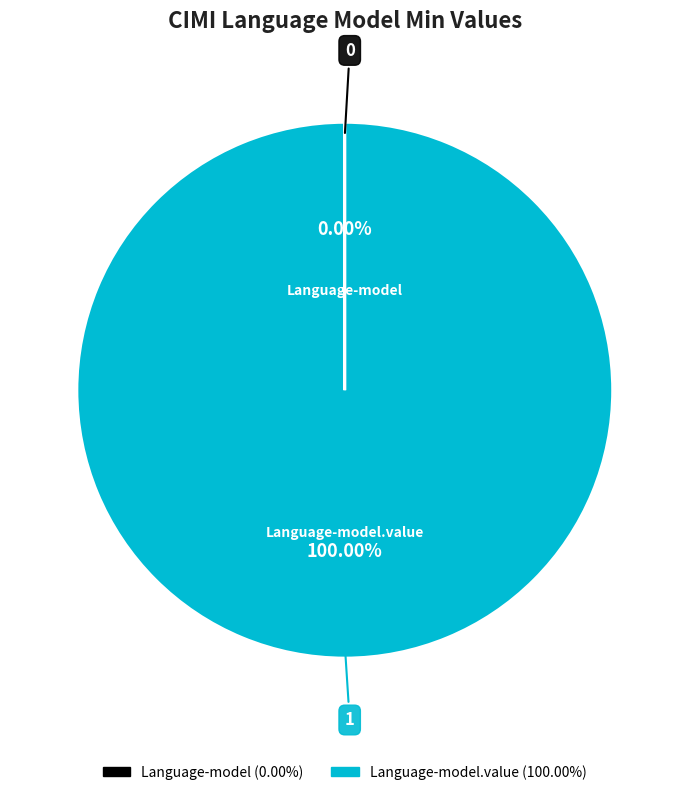

Does any single category account for the majority?

Yes